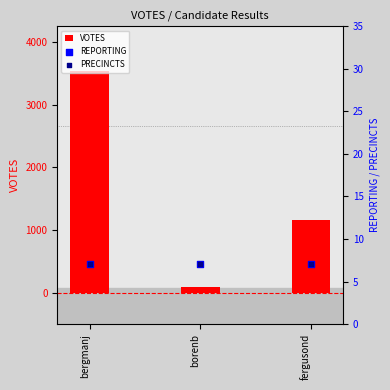

Which series contains the lowest Y value?

REPORTING